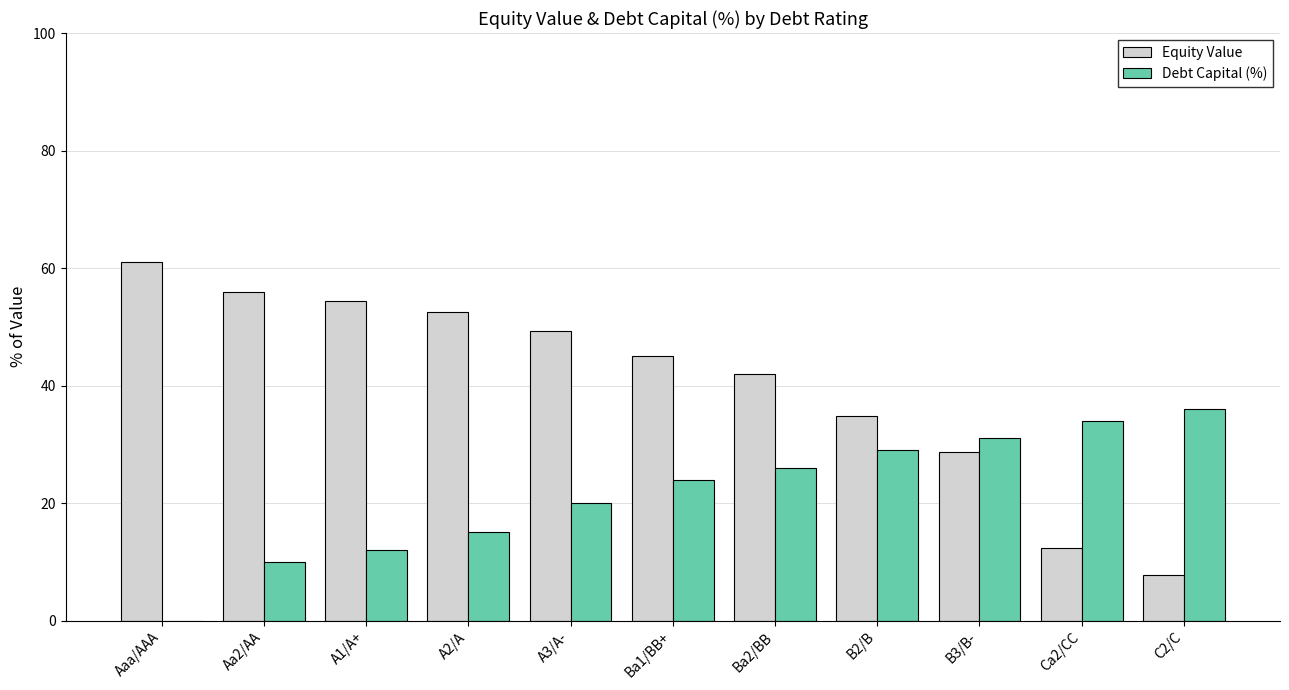

The Debt Capital (%) series shows 15.4 at Aa2/AA. True or false?

False